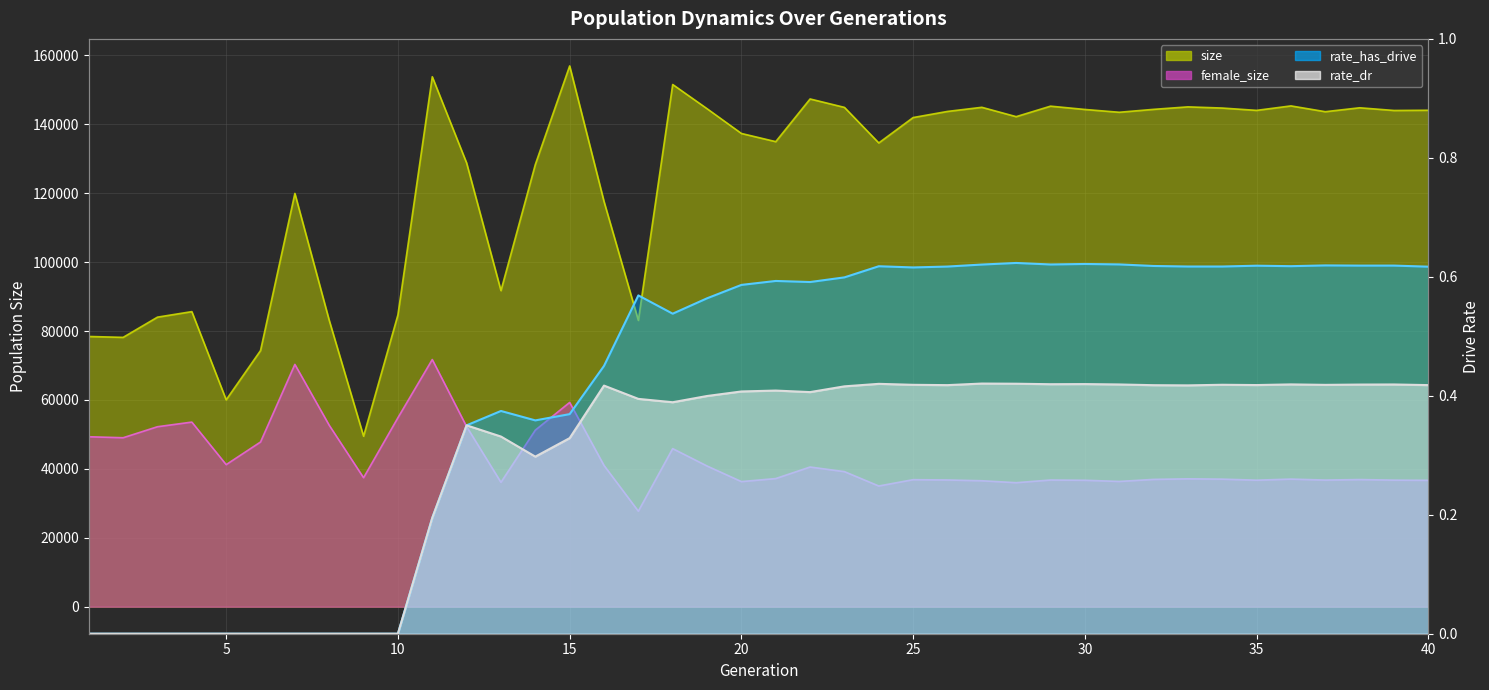

True or false: rate_dr has a value of -0.2 at 8.

False